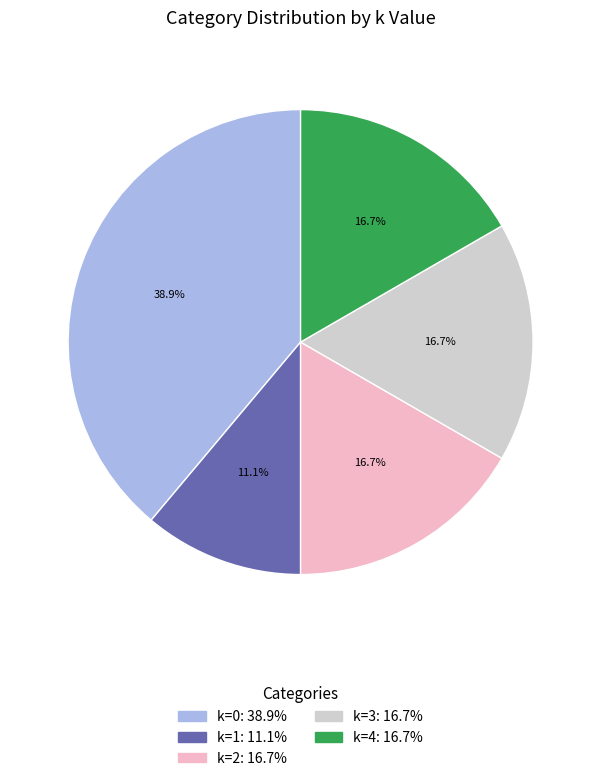

Does any single category account for the majority?

No